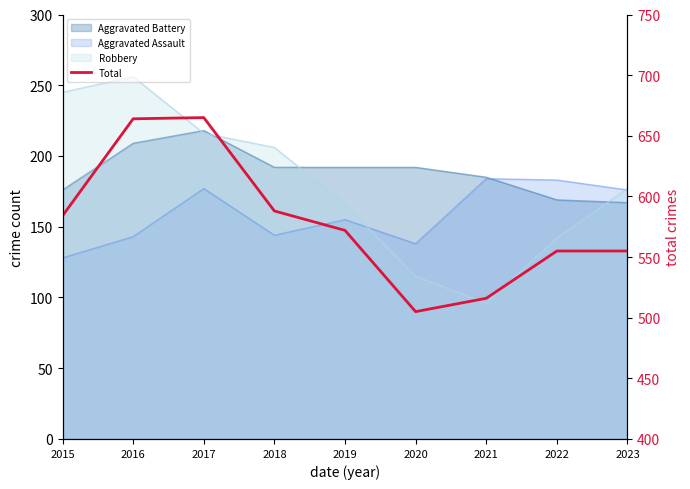

True or false: there are more than 0 points higher than both neighbors.

True